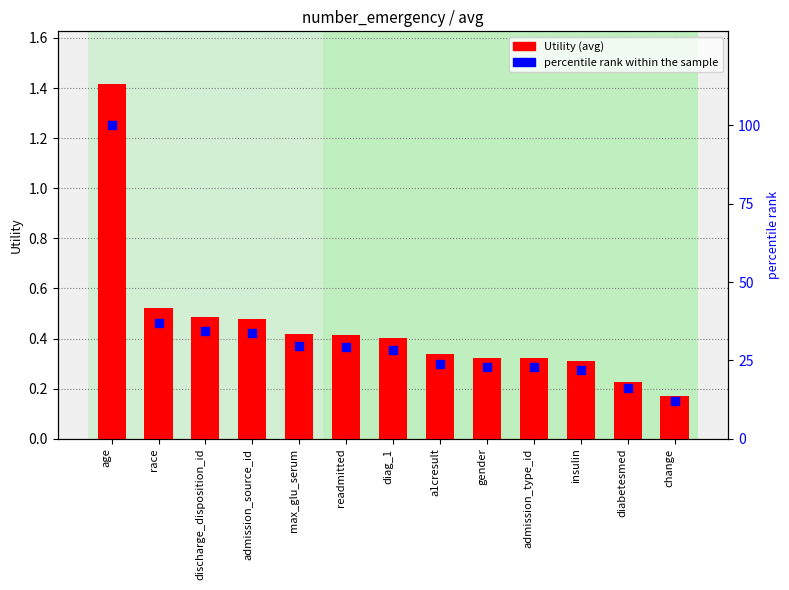

Is the value of Utility at change greater than the value of percentile rank within the sample at insulin?

No